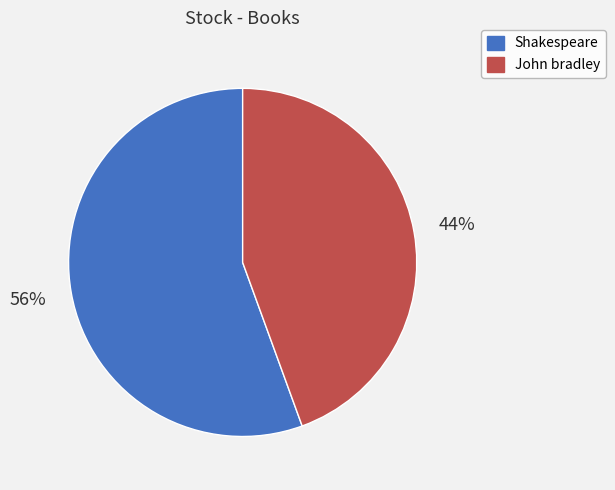

Rank the categories by value from highest to lowest.

Shakespeare, John bradley